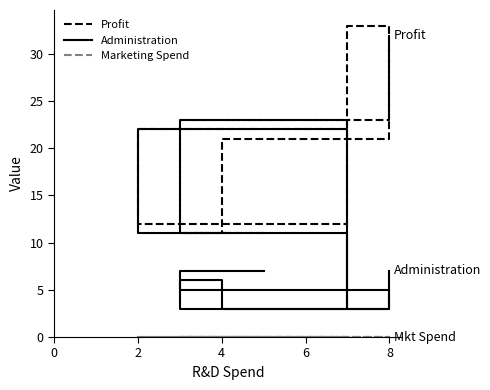

Which series has the largest range (max minus min)?

Profit